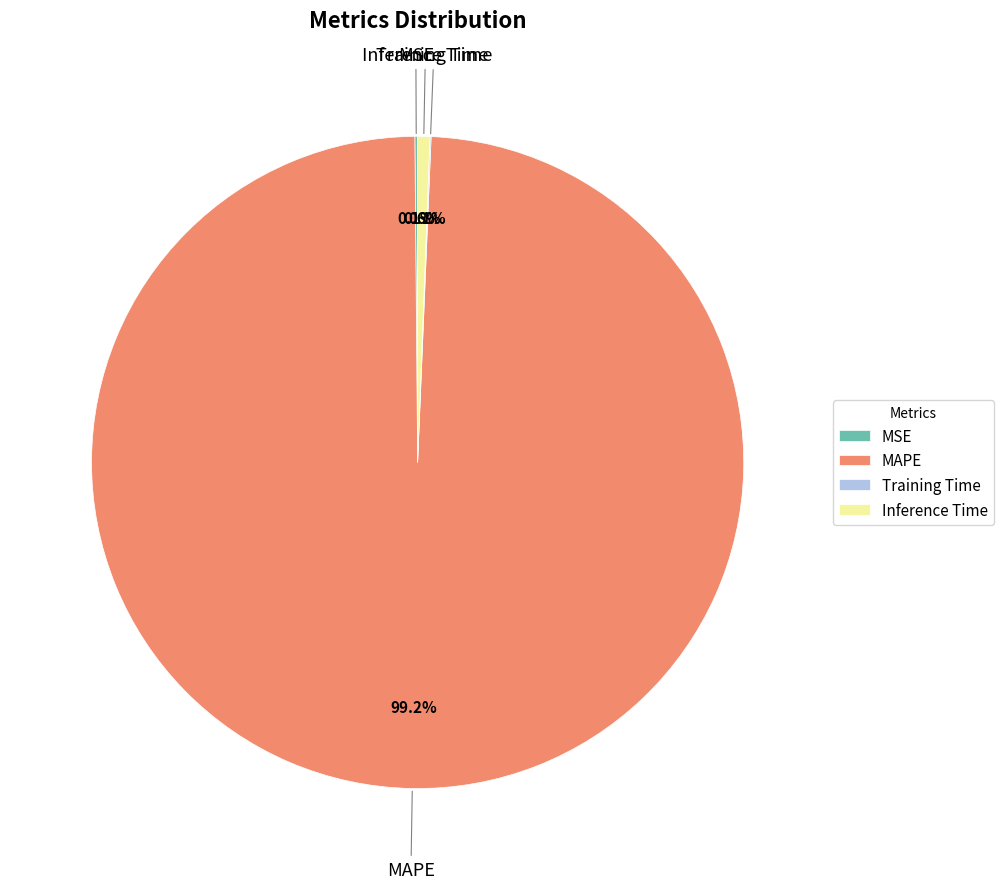

Do MAPE and Inference Time together represent more than half of the pie?

Yes